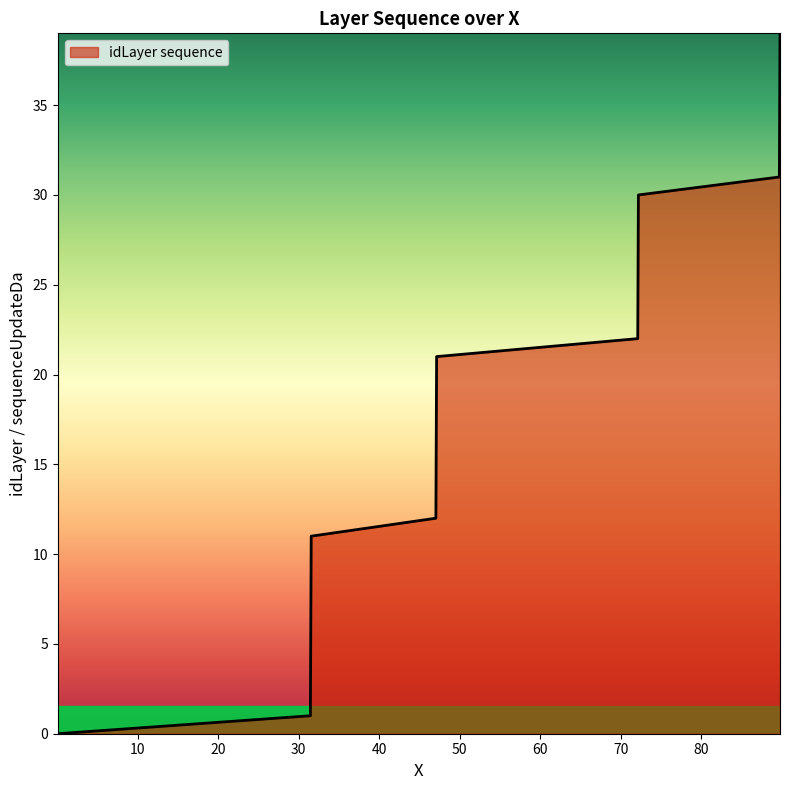

What is the greatest value displayed?

39